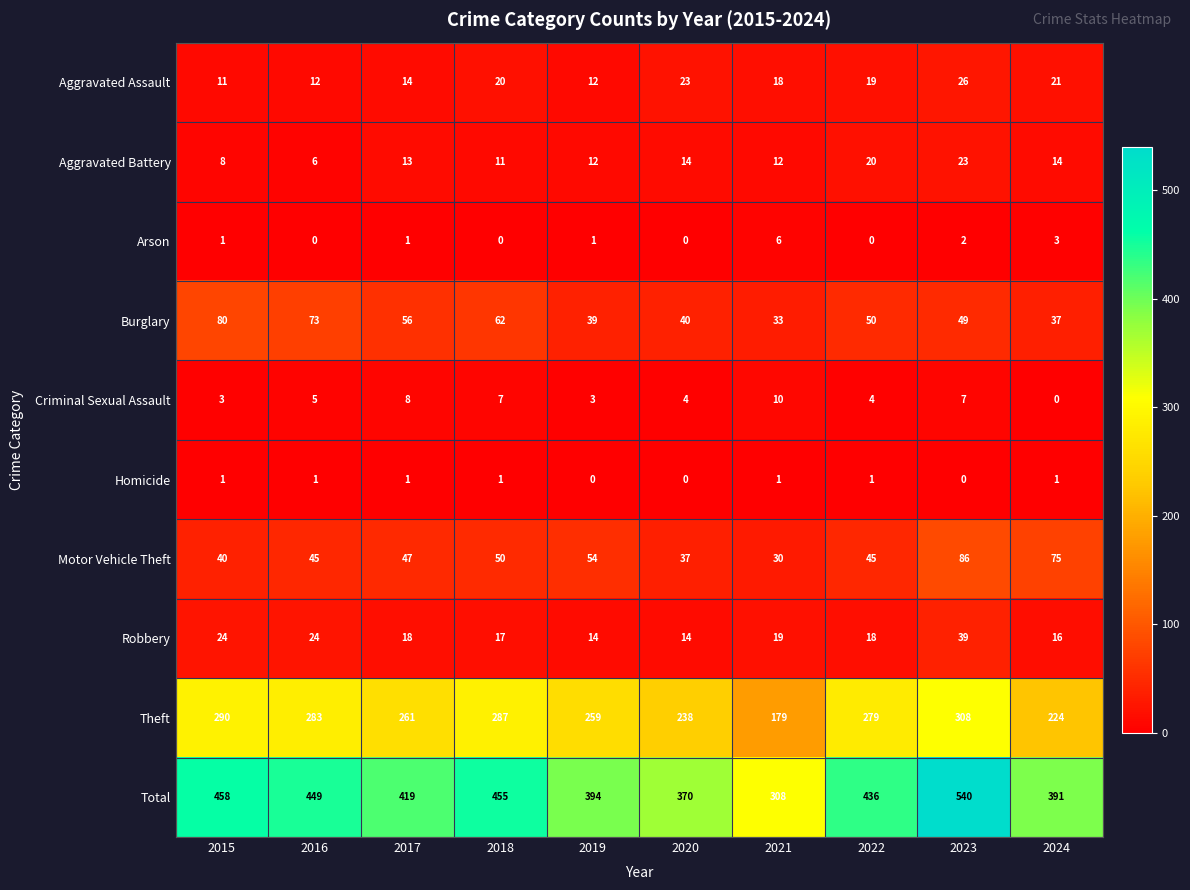

Which series has the largest total across all categories?

Total